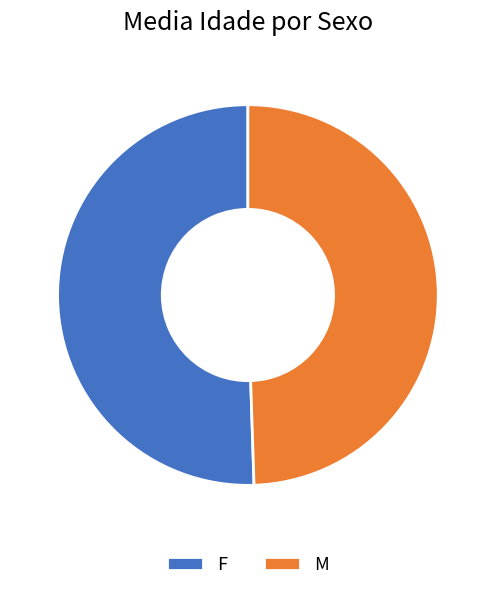

Which category has the smallest portion of the pie?

M